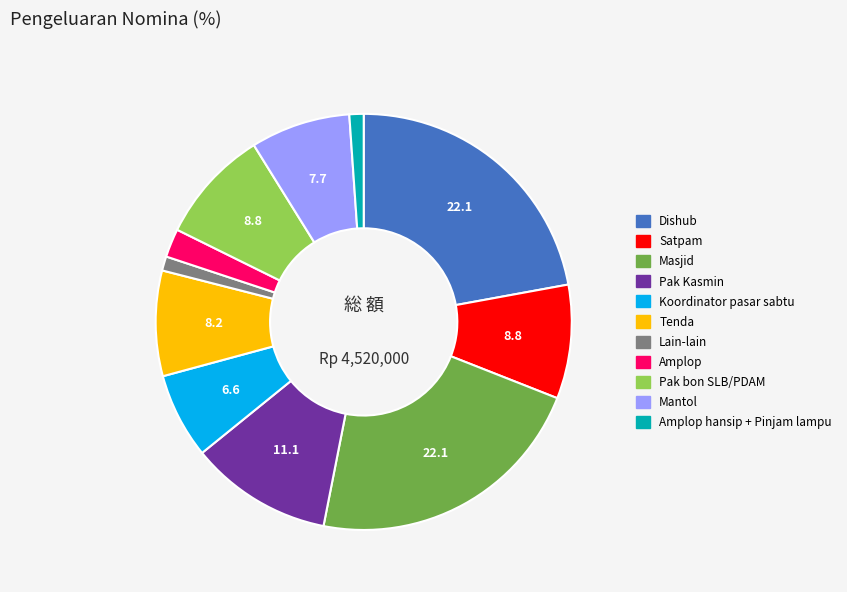

How many slices are in this pie chart?

11